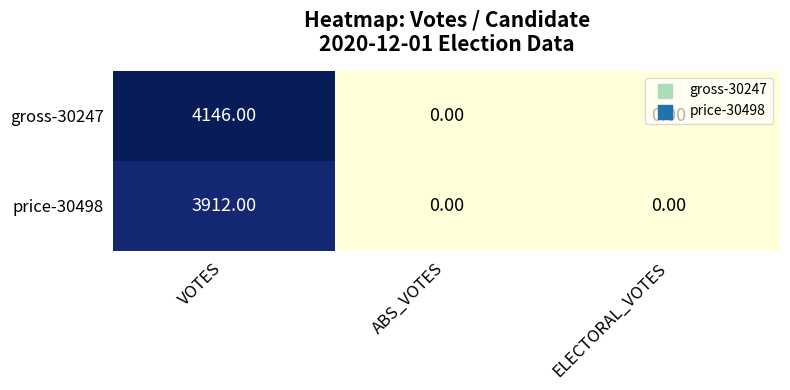

List the series in order of their peak value, highest first.

gross-30247, price-30498